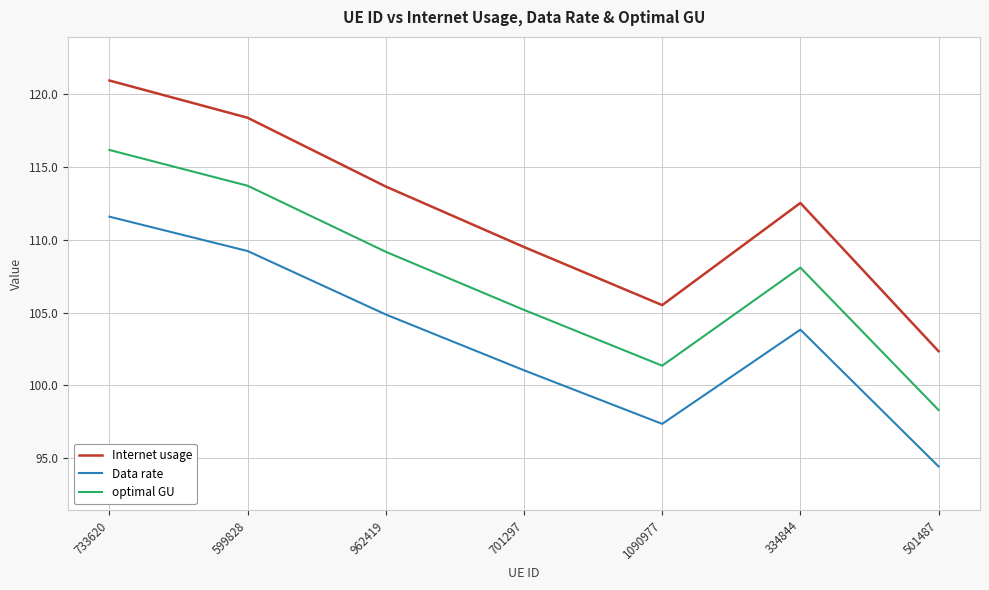

How many values in the optimal GU series are below 108?

3